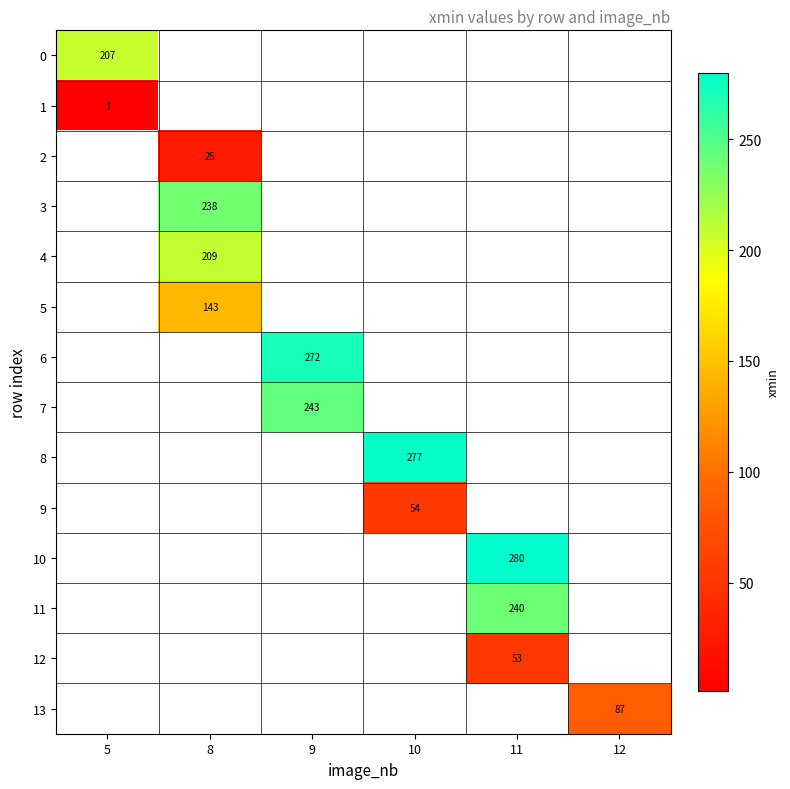

Is it true that 11 equals 135.6 at 11?

False